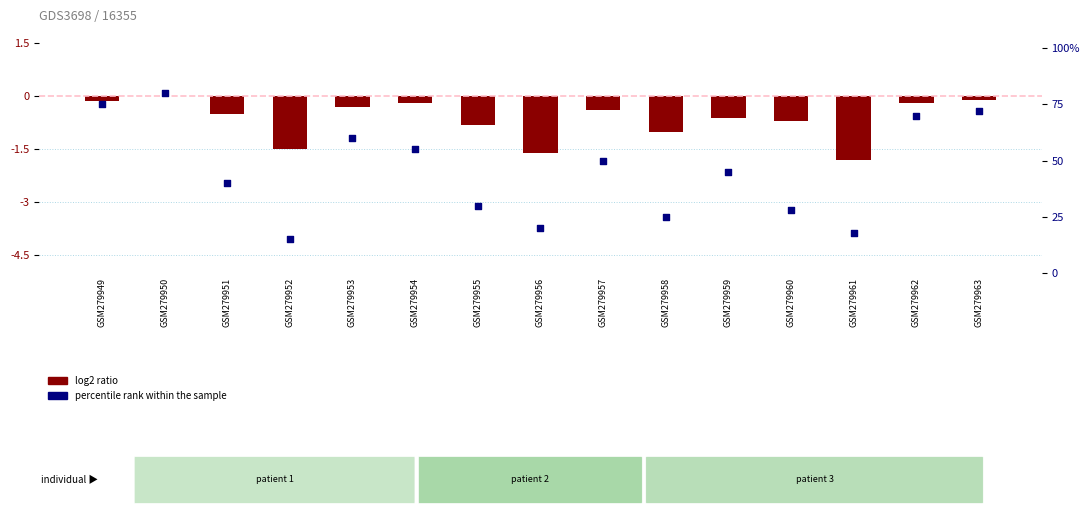

Is the value of log2 ratio at GSM279955 greater than the value of percentile rank within the sample at GSM279953?

No